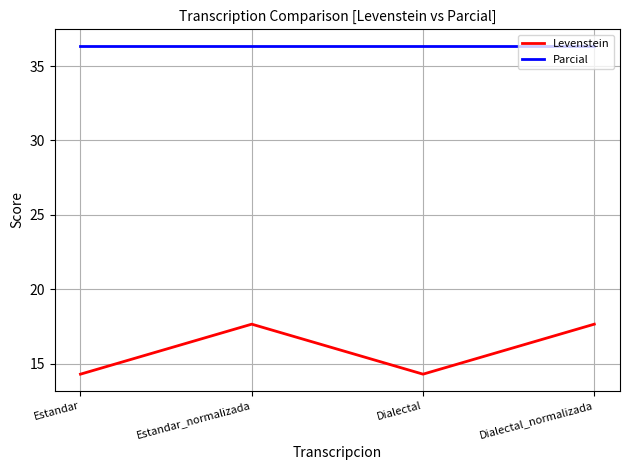

What position from the left is Dialectal_normalizada?

4